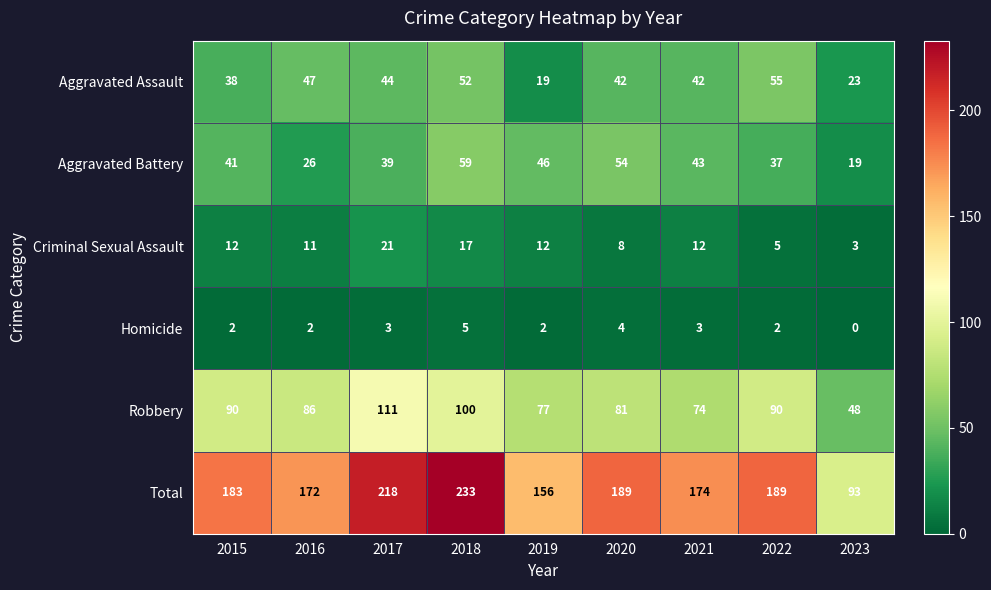

What value does the Criminal Sexual Assault series have at 2017, to the nearest 5?

20